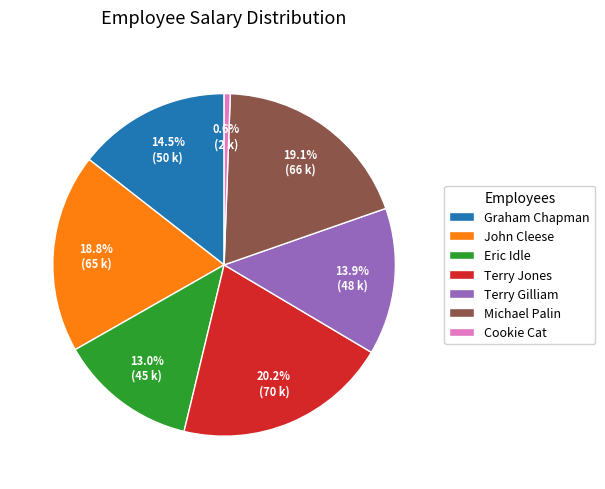

Which slice is the largest?

Terry Jones